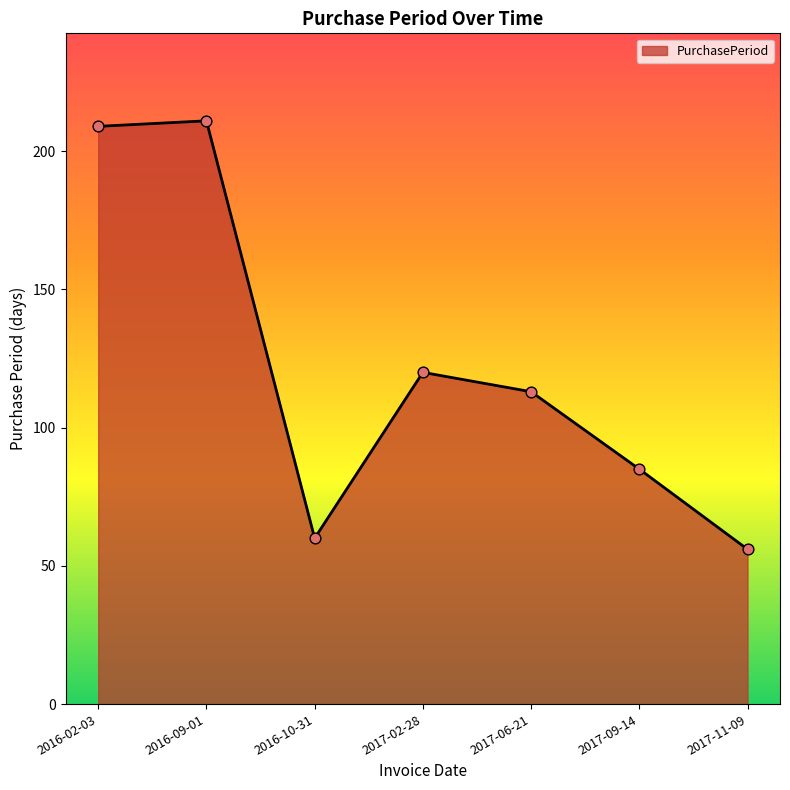

What is the change in value from 2017-02-28 to 2017-11-09?

-64